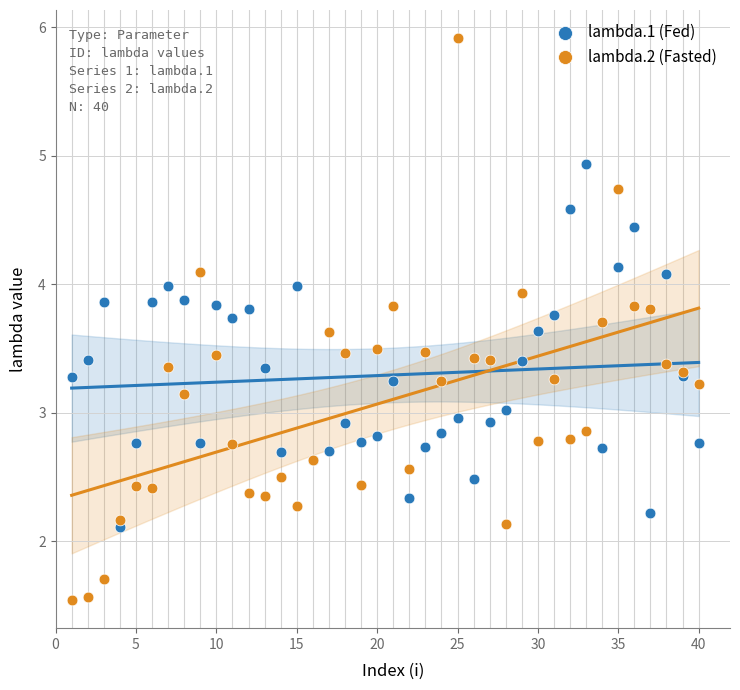

Which series reaches the minimum Y coordinate?

lambda.2 (Fasted)